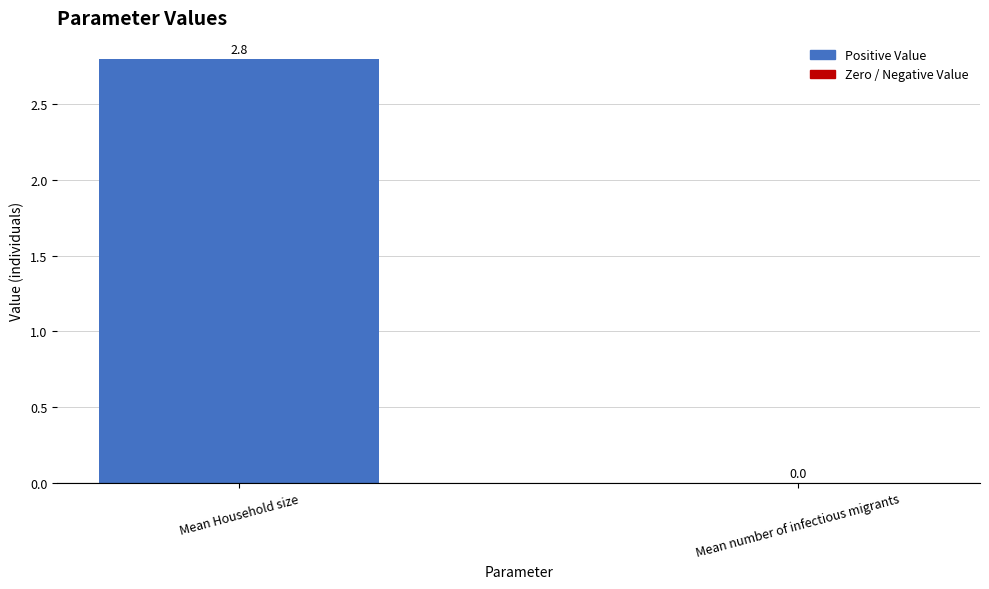

Reading left to right, extract all data points from this chart.

2.8	0.0